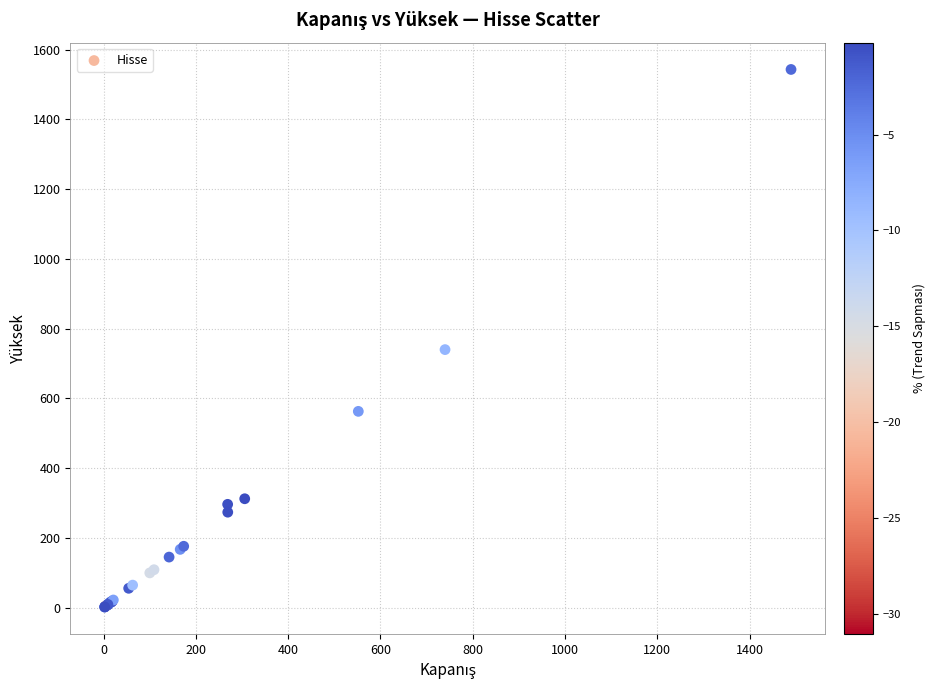

What Y value in the scatter plot is closest to 772?

740.0